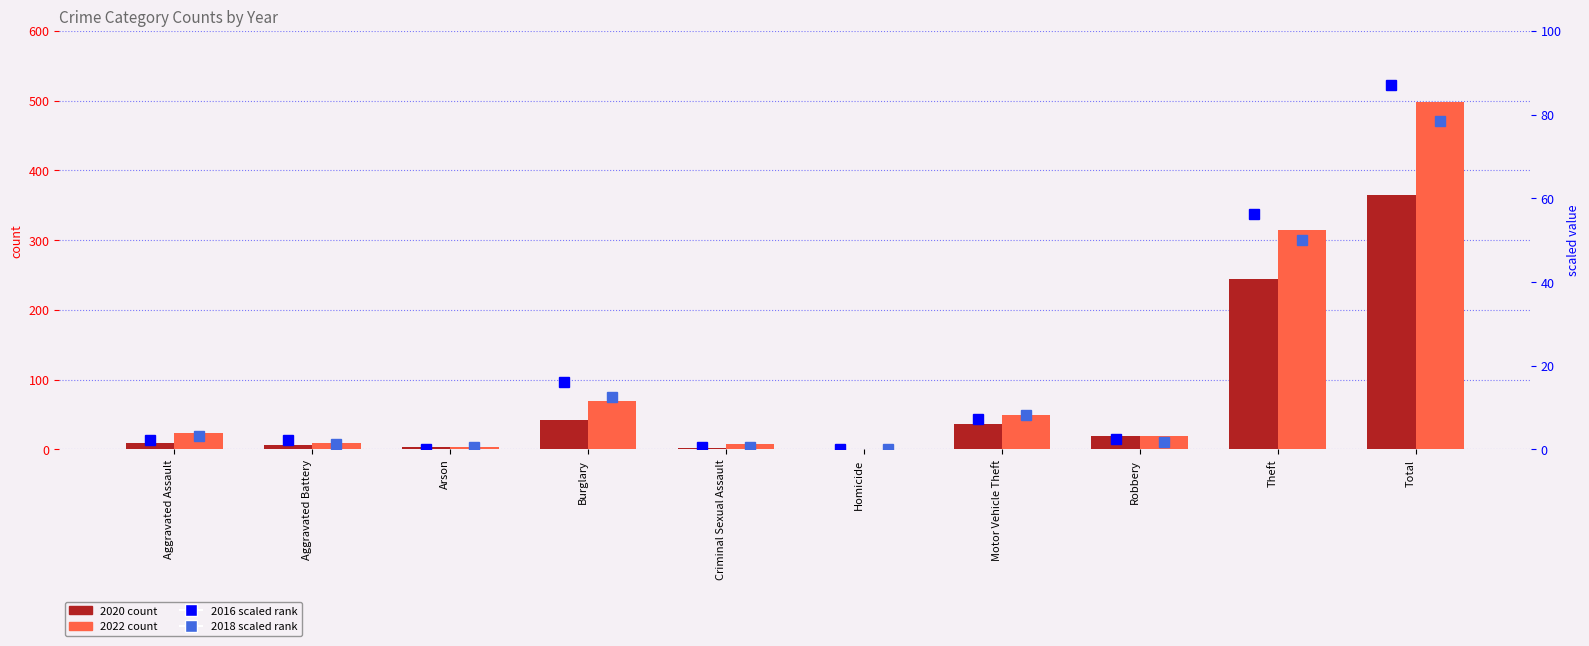

How many data points in 2016 (scaled) are above 2?

7